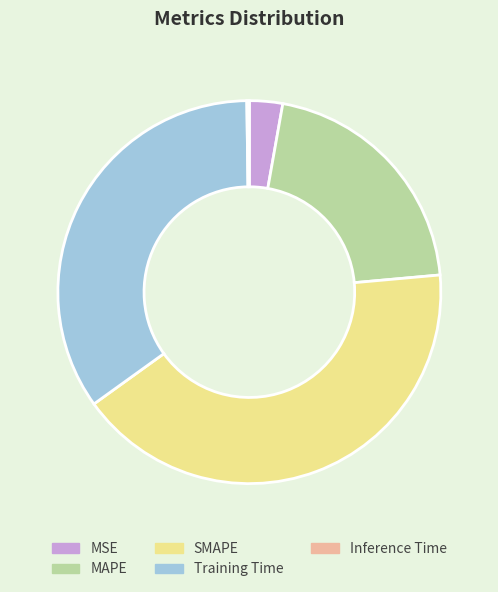

True or false: MAPE accounts for 21% of the total.

True